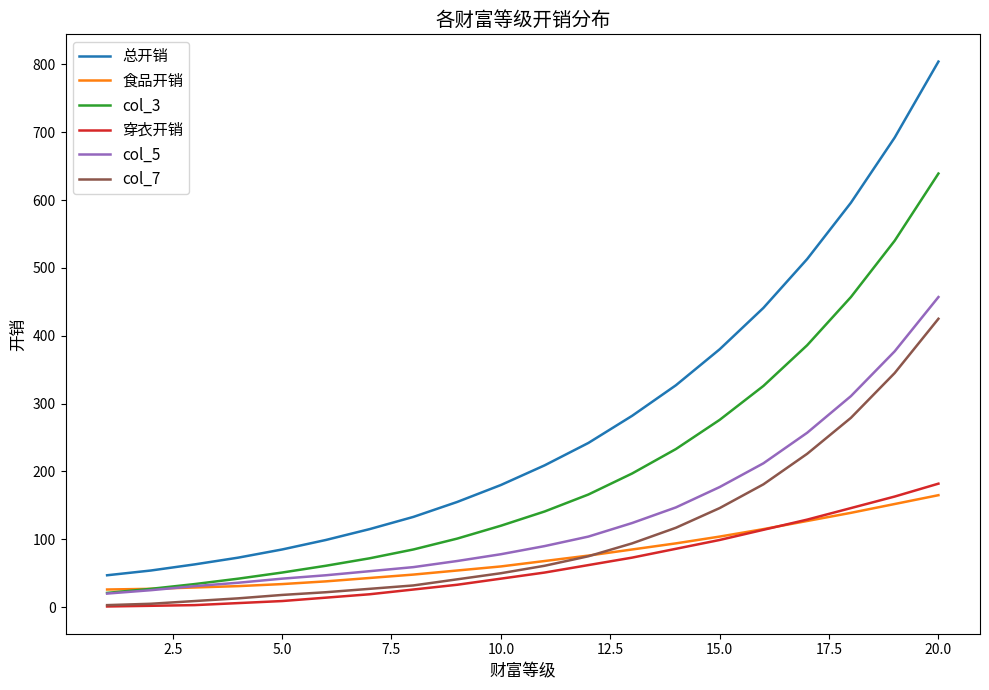

Which series has the largest total across all categories?

总开销